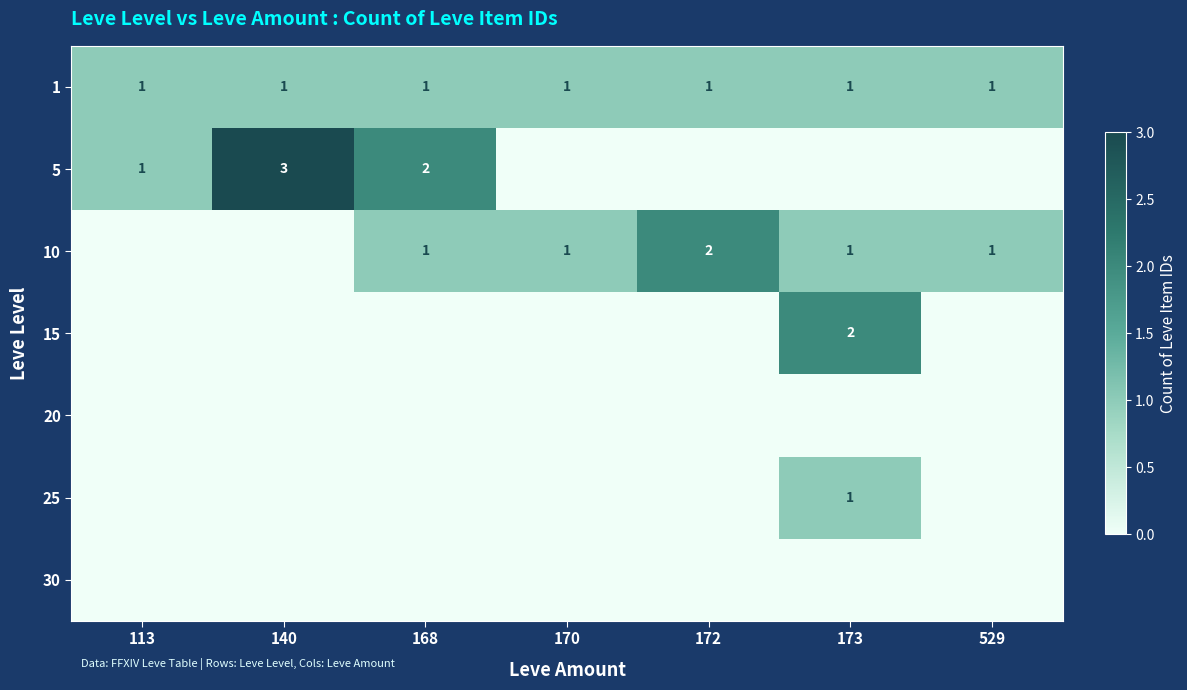

Count the number of data series in this chart.

7